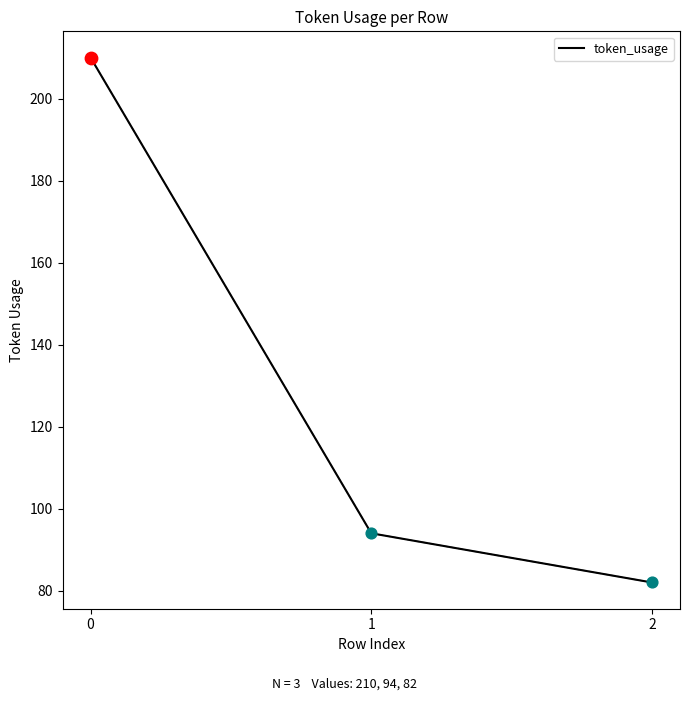

Between 2 and 1, which is larger?

1